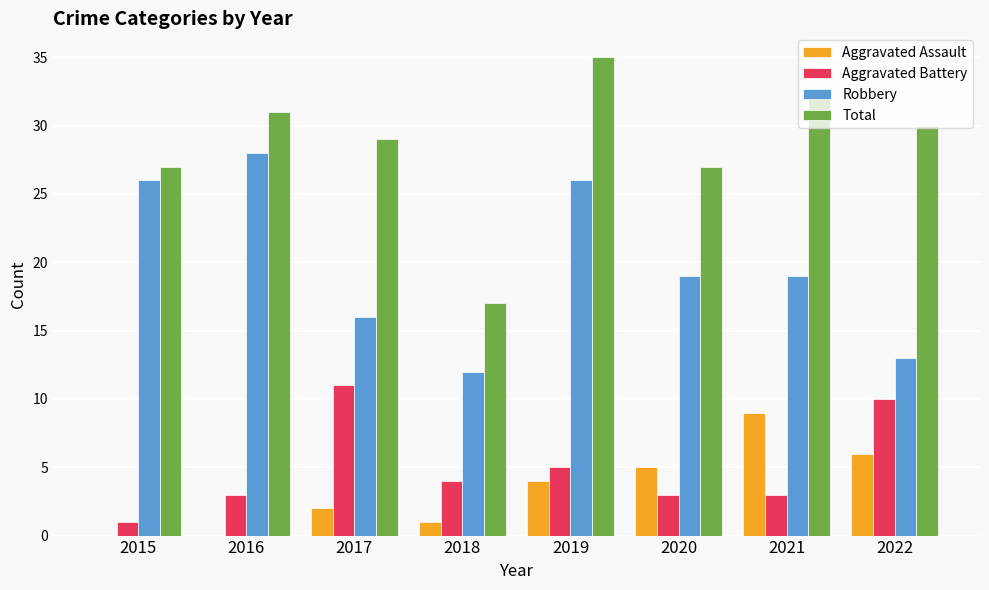

At which category does the chart reach its peak across all series?

2019